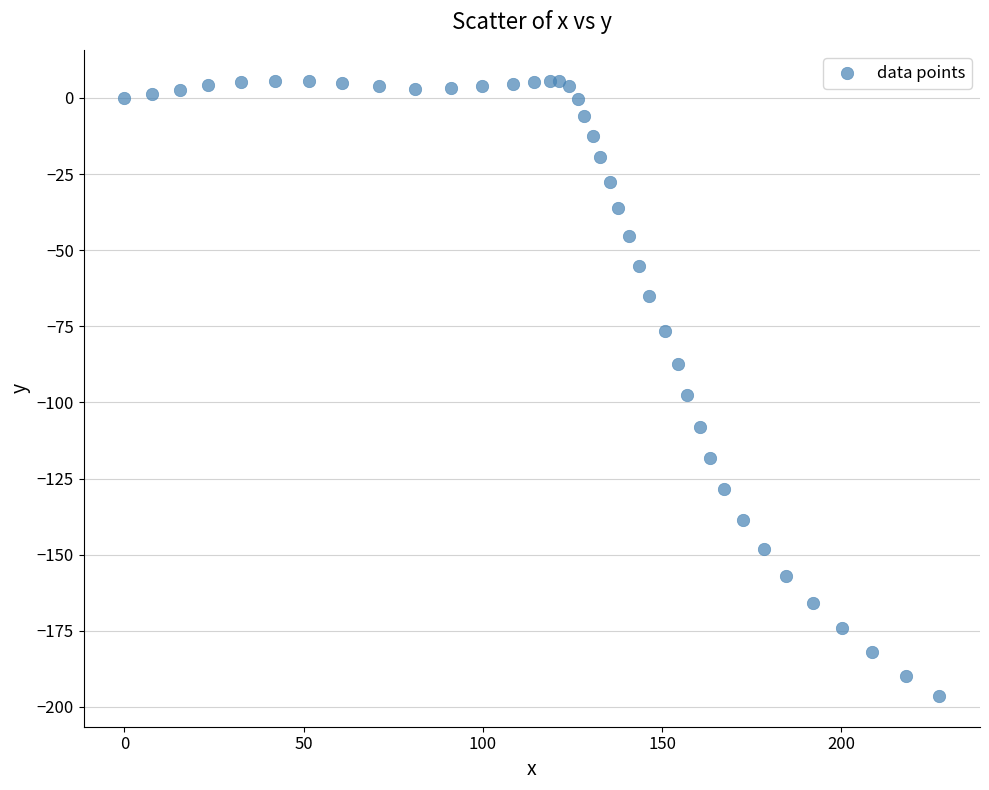

What Y value in the scatter plot is closest to -95?

-97.5